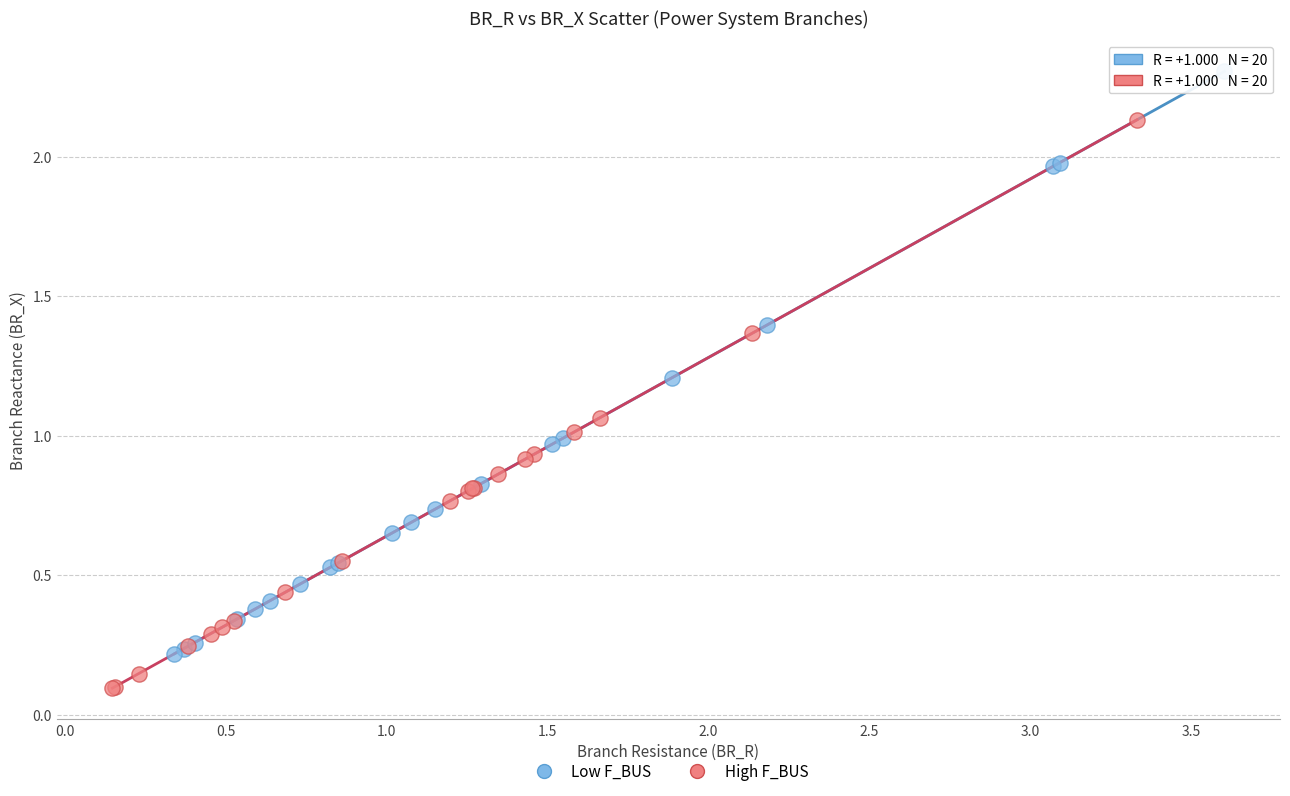

Which series contains the highest Y value?

Low F_BUS